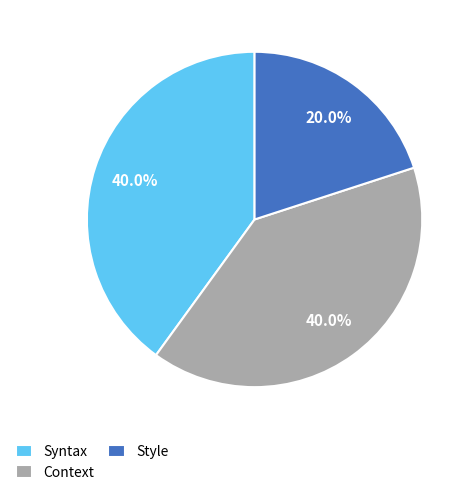

What is the smallest slice in the pie chart?

Style